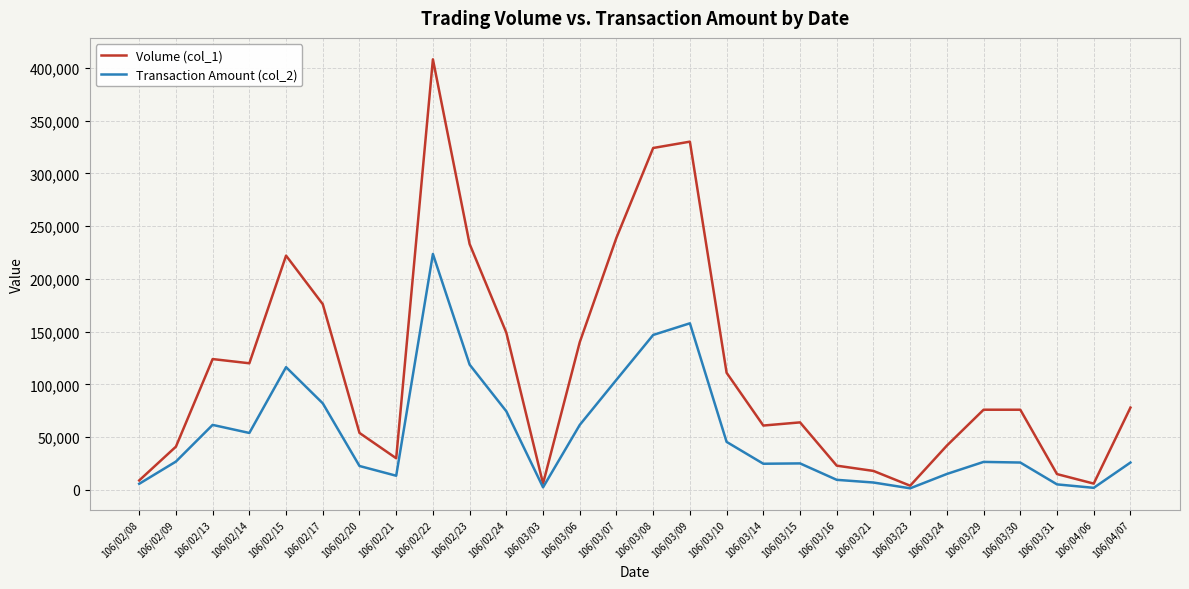

What is the difference between the Volume (col_1) values at 106/02/23 and 106/03/16?

210000